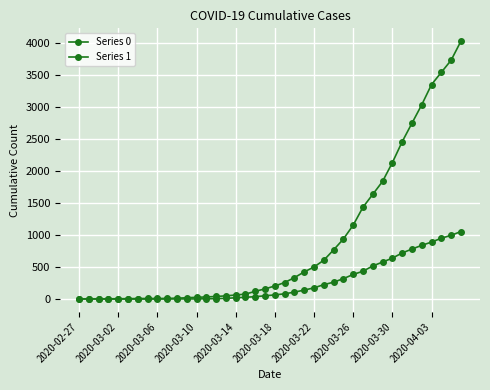

Is this an area chart (filled region under the line)?

No